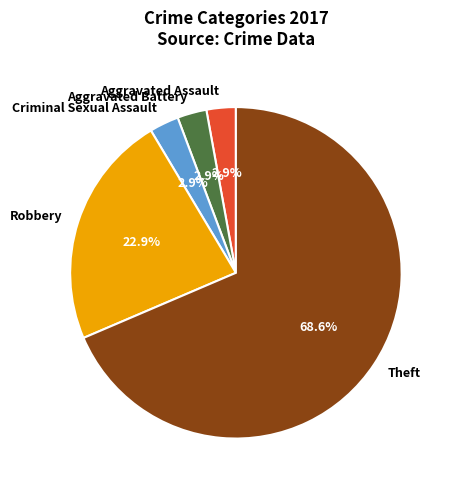

Combined, what portion of the pie is Robbery and Aggravated Assault?

25.7%